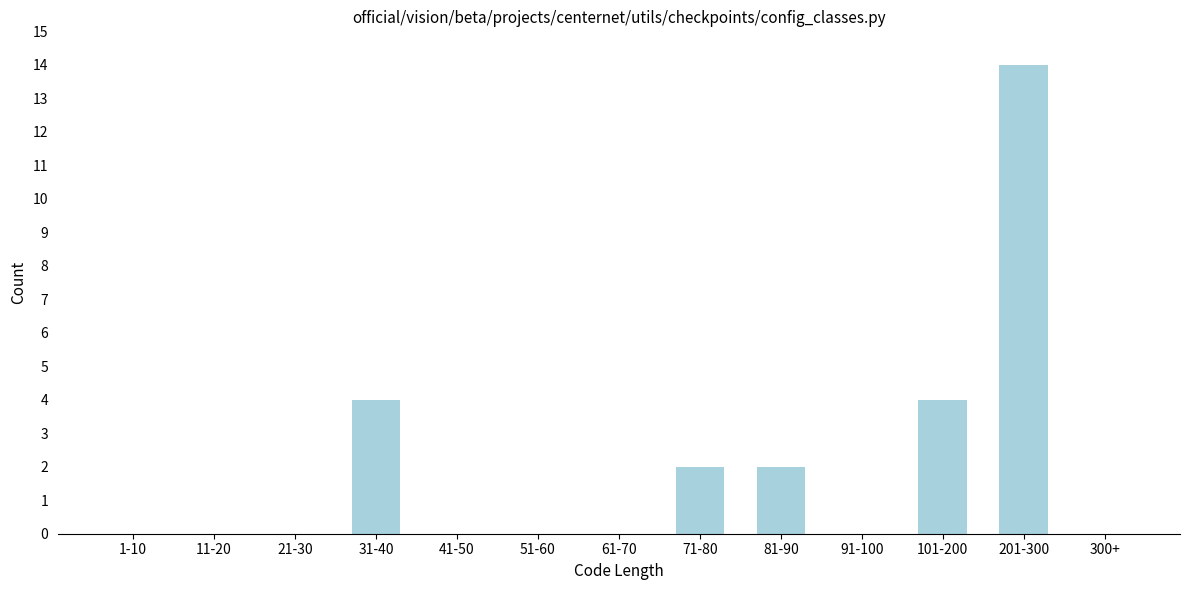

Reading left to right, what are all the values shown in this chart?

1-10=0	11-20=0	21-30=0	31-40=4	41-50=0	51-60=0	61-70=0	71-80=2	81-90=2	91-100=0	101-200=4	201-300=14	300+=0